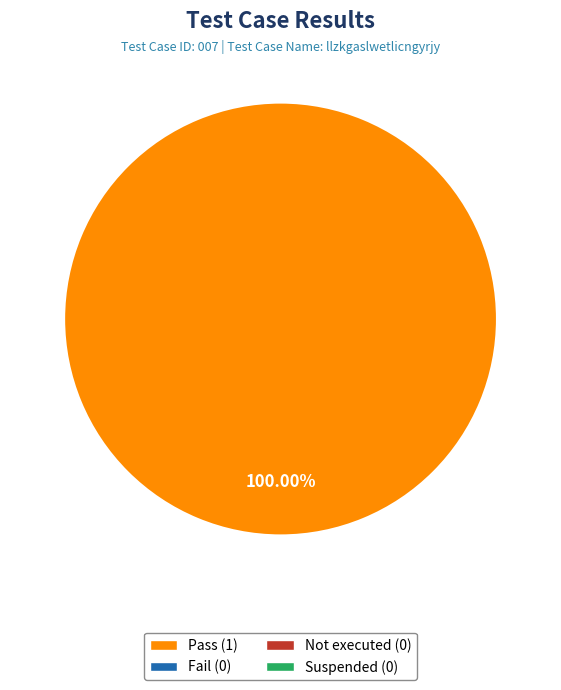

How many slices are in this pie chart?

1